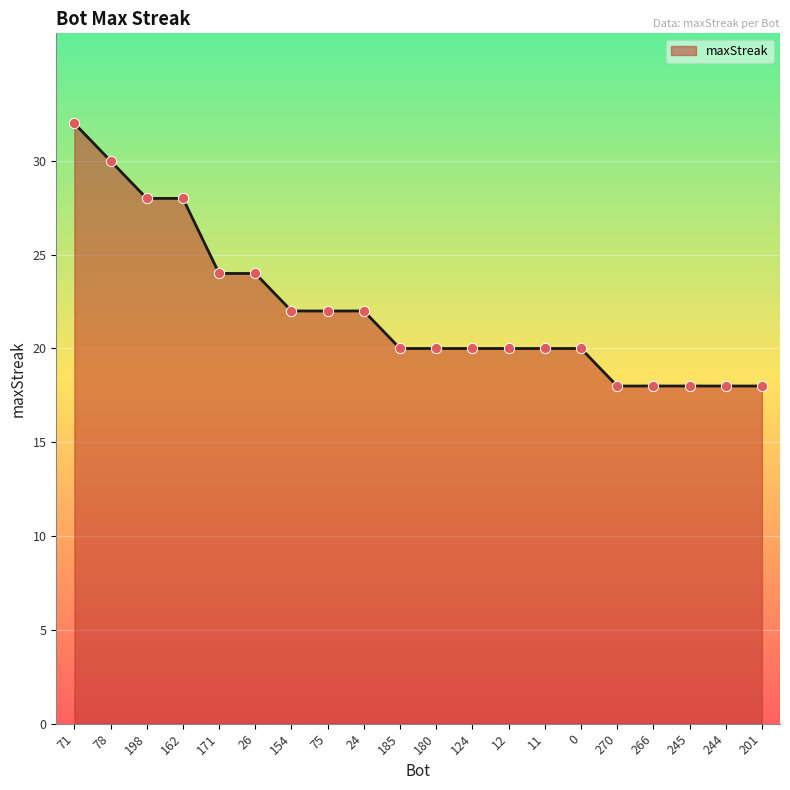

Which has a higher value, 180 or 245?

180